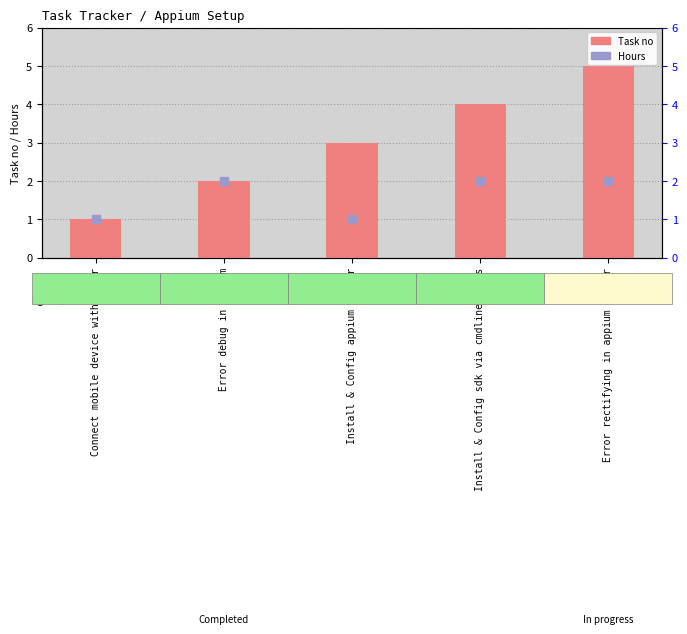

Which series contains the highest Y value?

Task no